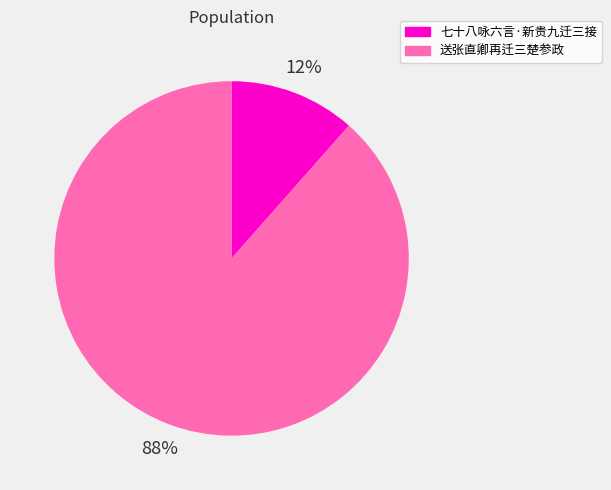

Which has a higher value, 送张直卿再迁三楚参政 or 七十八咏六言·新贵九迁三接?

送张直卿再迁三楚参政